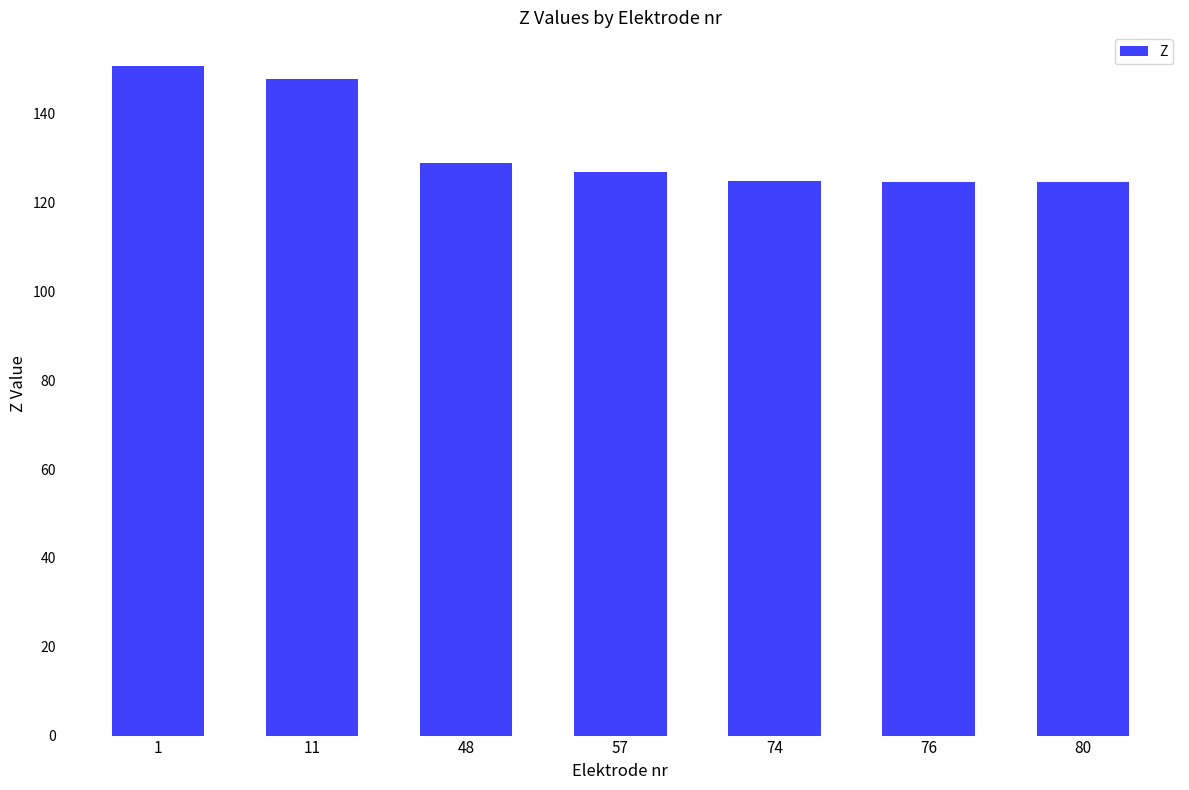

The chart shows a value of 124.8 at 74. True or false?

True